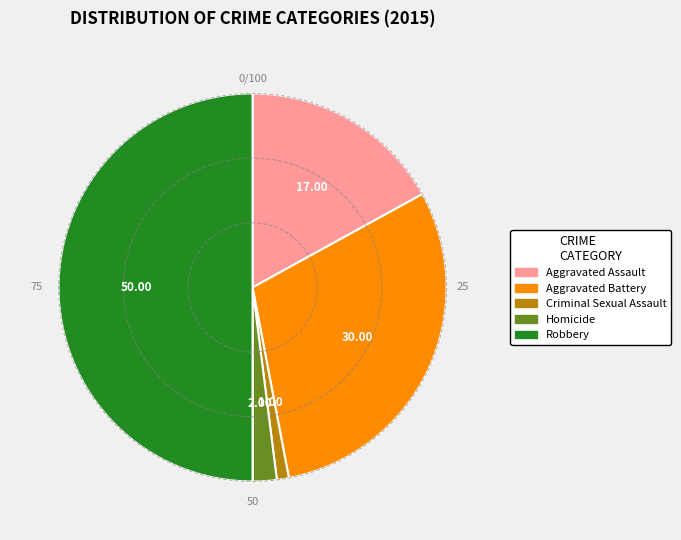

Which slice is the largest?

Robbery